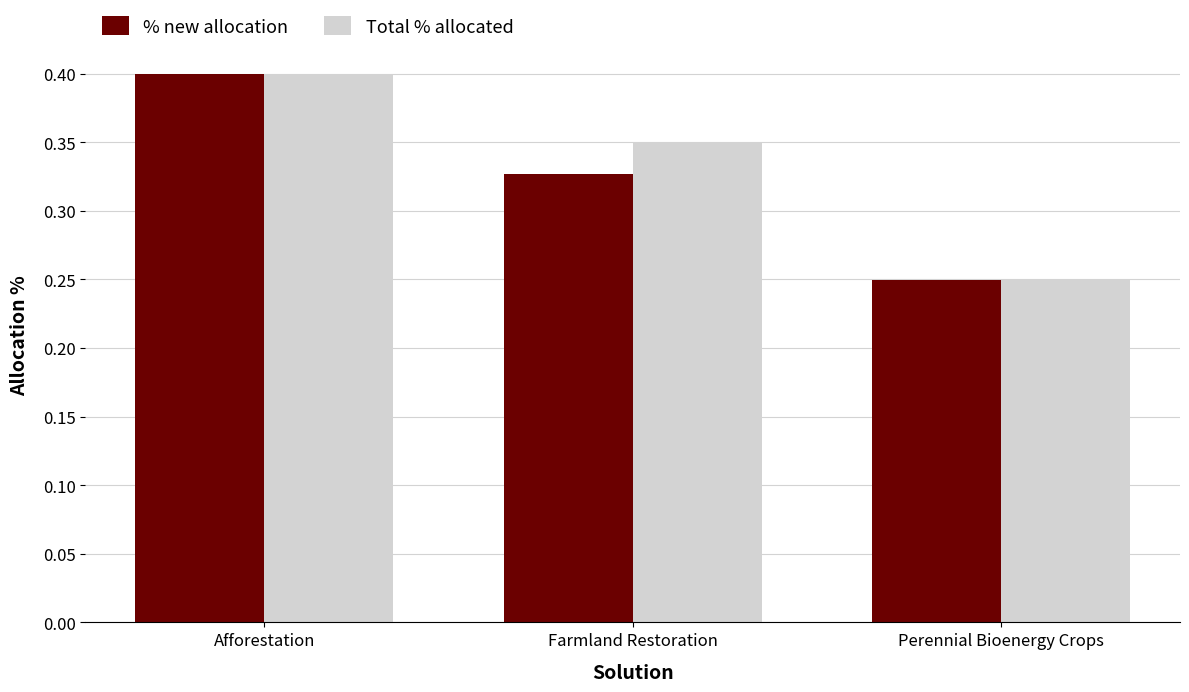

What position from the left is Perennial Bioenergy Crops?

3